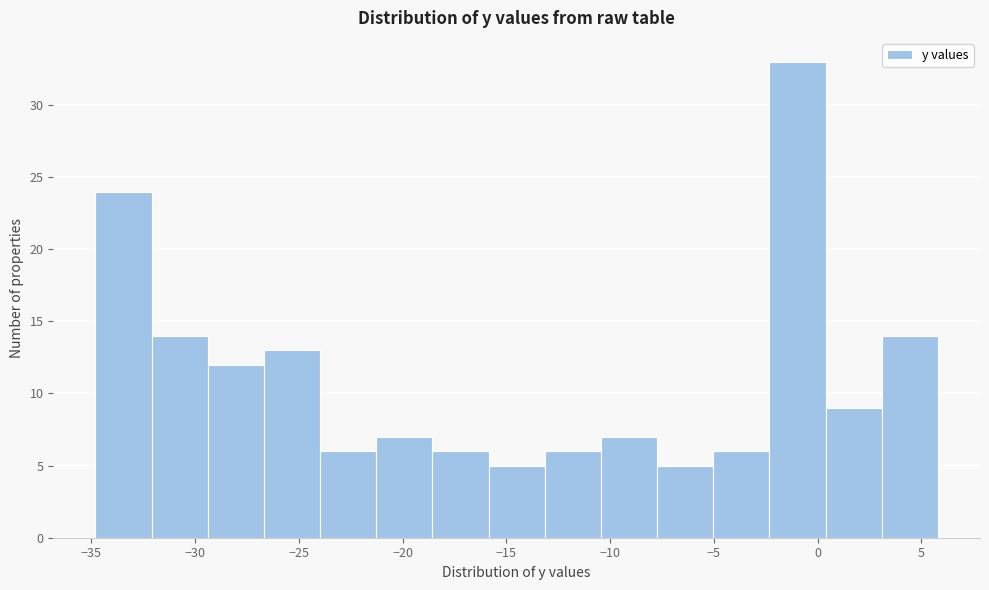

Reading left to right, transcribe this chart: for each bar, give the range it covers on the x-axis and its height. Neither the bar edges nor the heights are printed on the chart, so give them approximately, as read against the axes.

-35.0 to -32.0: 24
-32.0 to -29.5: 14
-29.5 to -26.5: 12
-26.5 to -24.0: 13
-24.0 to -21.5: 6
-21.5 to -18.5: 7
-18.5 to -16.0: 6
-16.0 to -13.0: 5
-13.0 to -10.5: 6
-10.5 to -7.5: 7
-7.5 to -5.0: 5
-5.0 to -2.5: 6
-2.5 to 0.5: 33
0.5 to 3.0: 9
3.0 to 6.0: 14